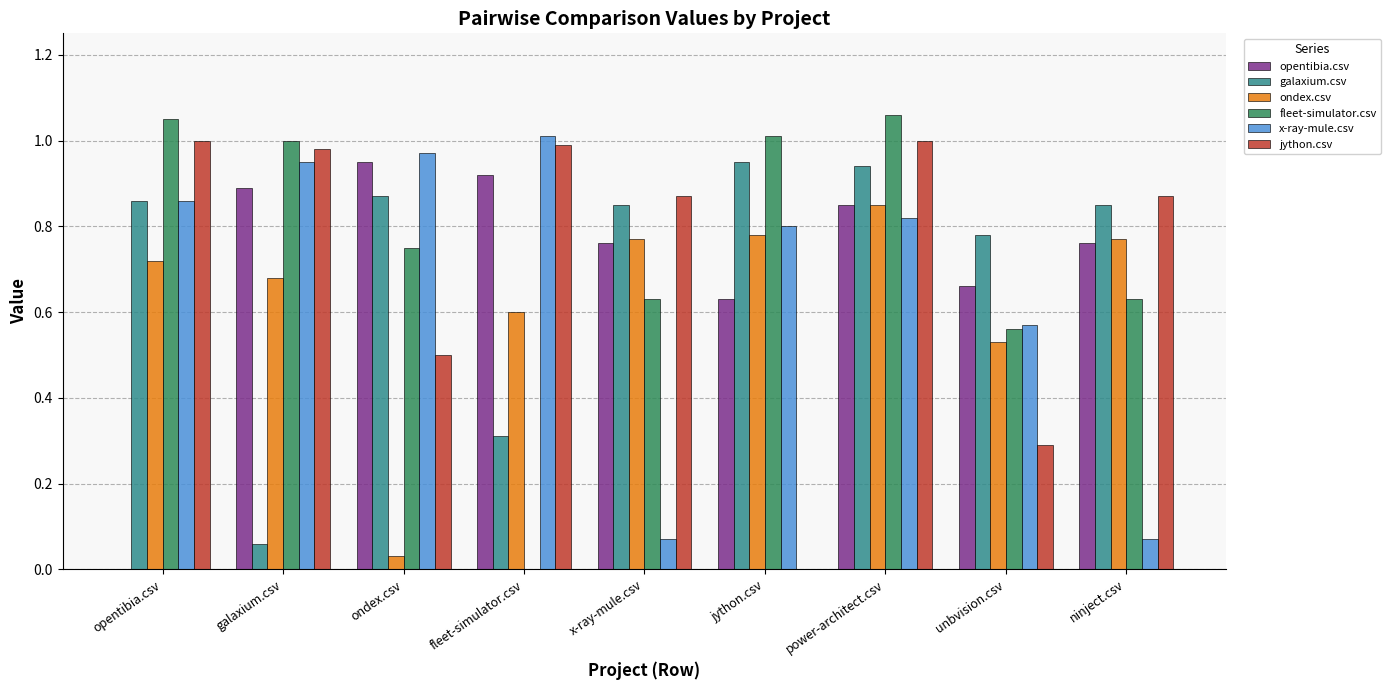

At which label does x-ray-mule.csv reach its peak?

fleet-simulator.csv